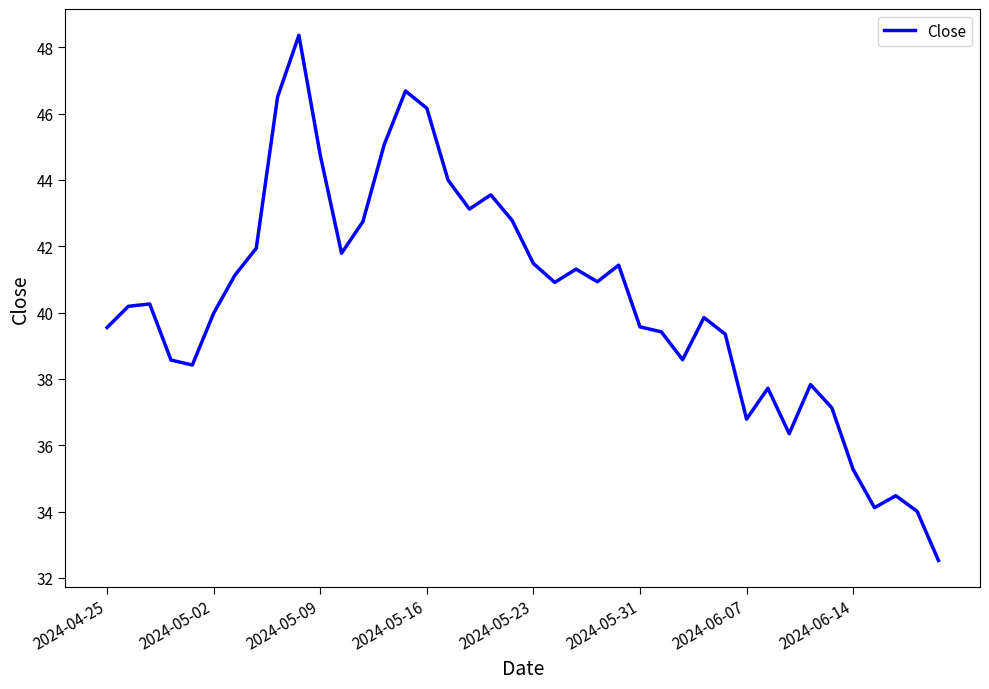

What is the minimum value shown in the chart?

32.5